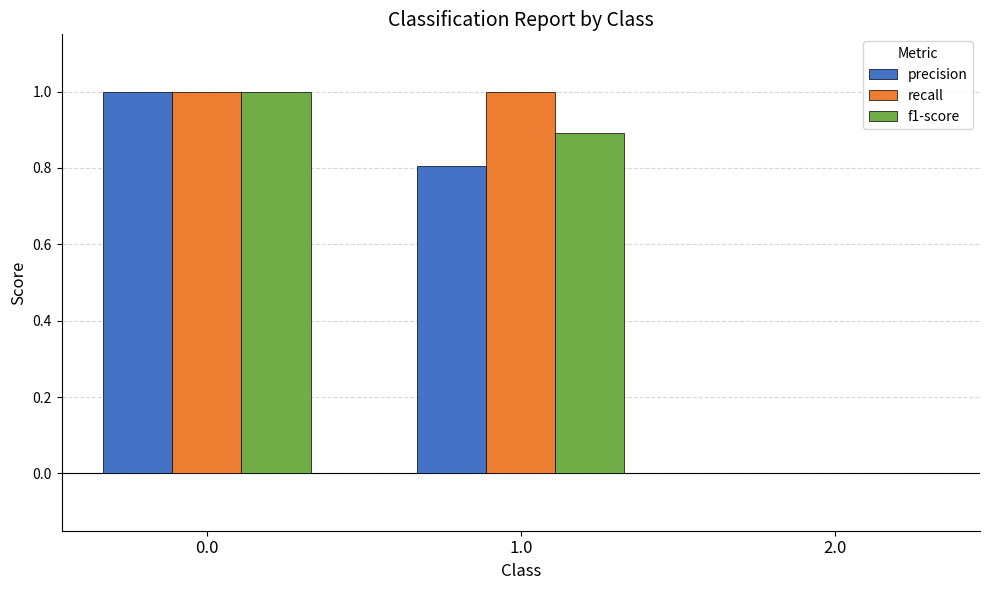

How many distinct data groups are displayed?

3